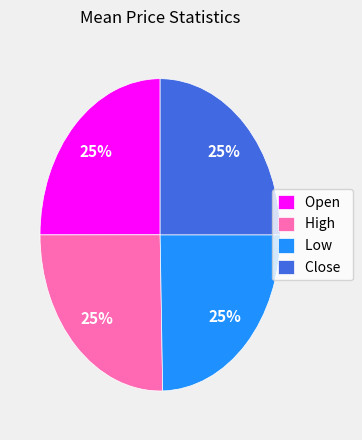

To the nearest percent, what is the average slice percentage?

25%